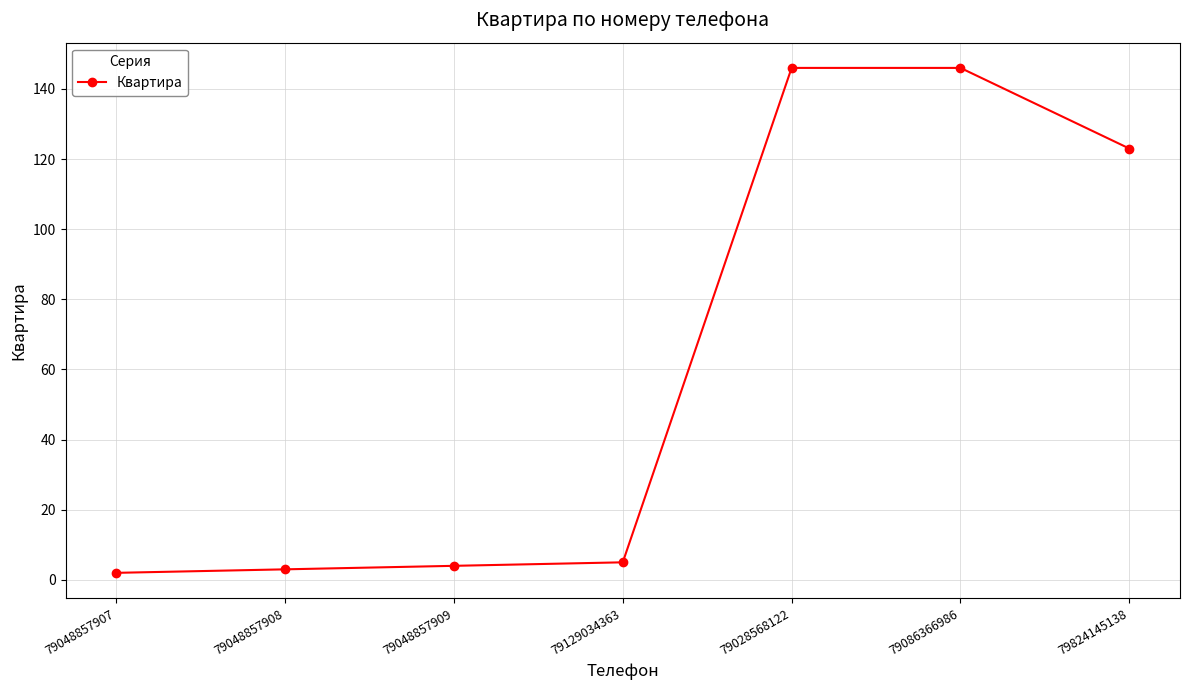

What is the difference between the second highest and minimum values?

144